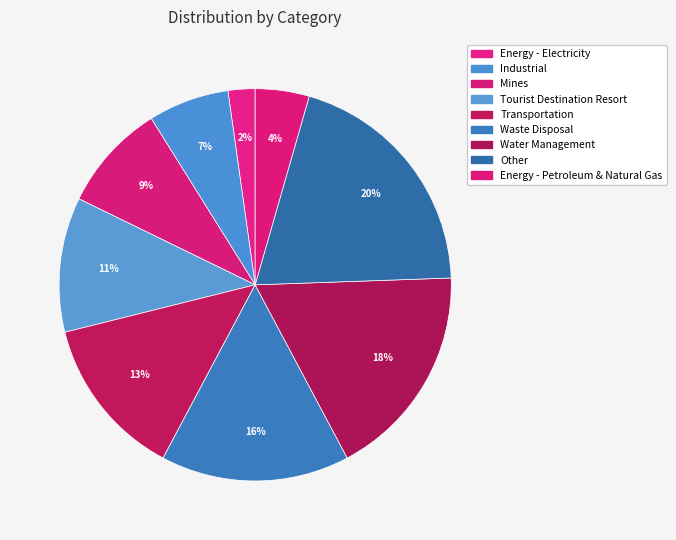

Rank the categories by value from lowest to highest.

Energy - Electricity, Energy - Petroleum & Natural Gas, Industrial, Mines, Tourist Destination Resort, Transportation, Waste Disposal, Water Management, Other